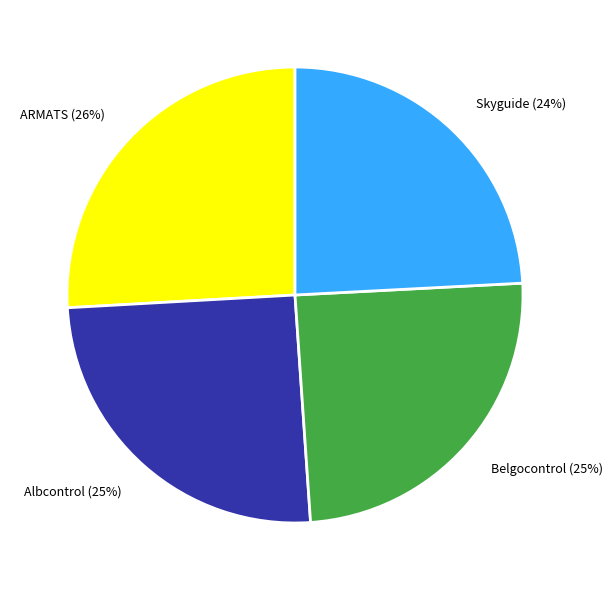

How many slices are in this pie chart?

4